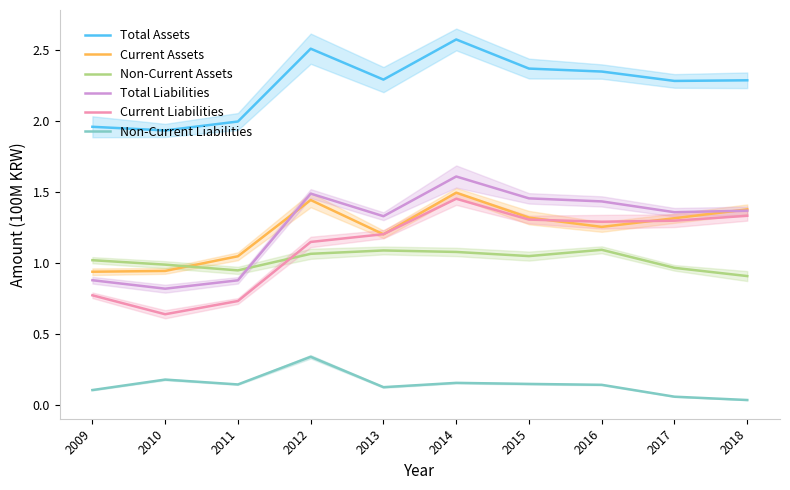

True or false: Current Liabilities and Total Liabilities cross at least once.

False